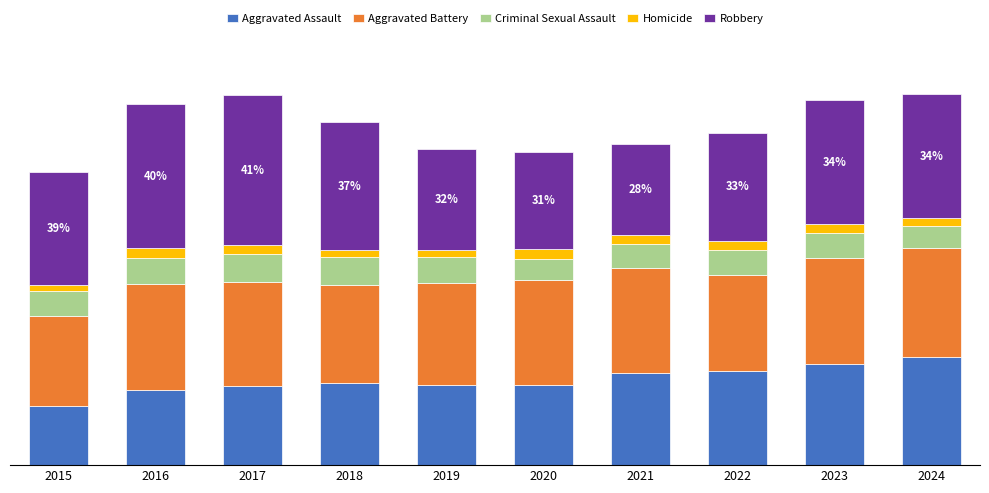

Does the chart contain any negative values?

No